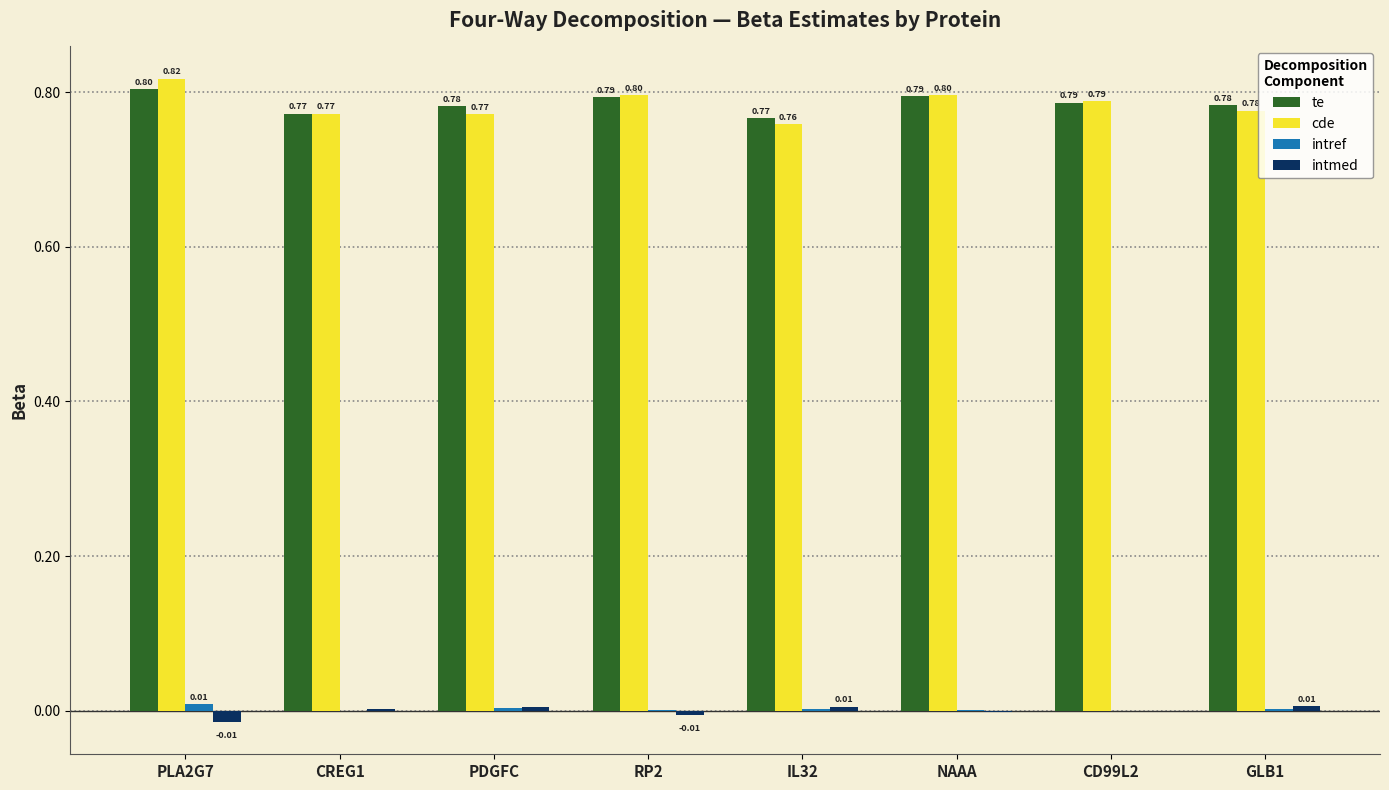

At which category is the sum across all series the highest?

PLA2G7